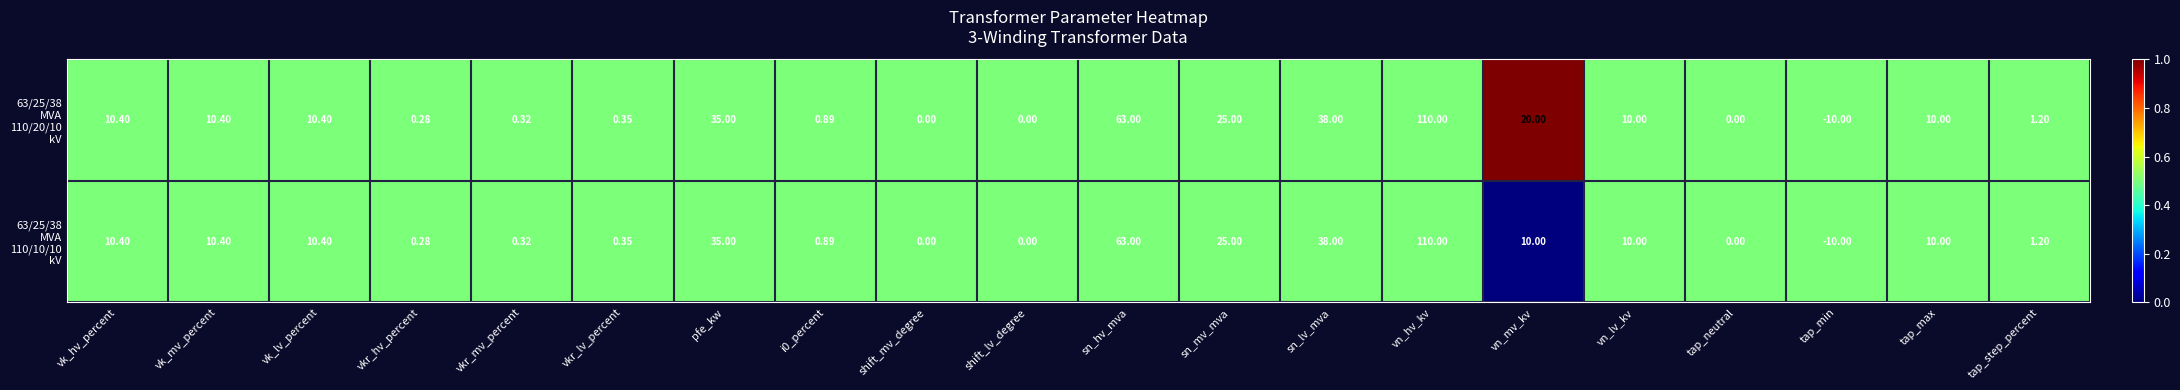

At which category does the chart reach its peak across all series?

vn_hv_kv